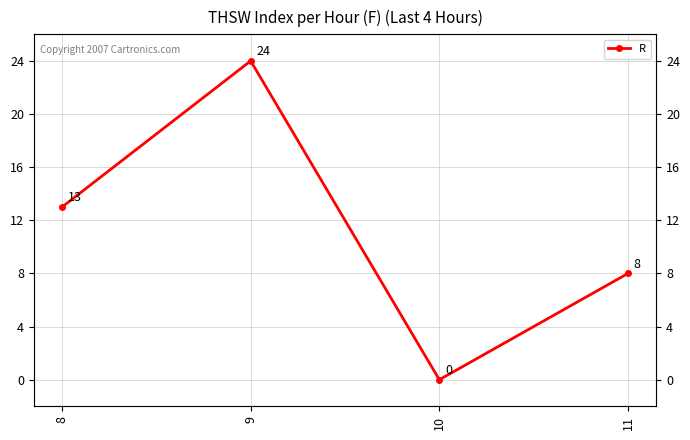

How many lines are shown in the chart?

1